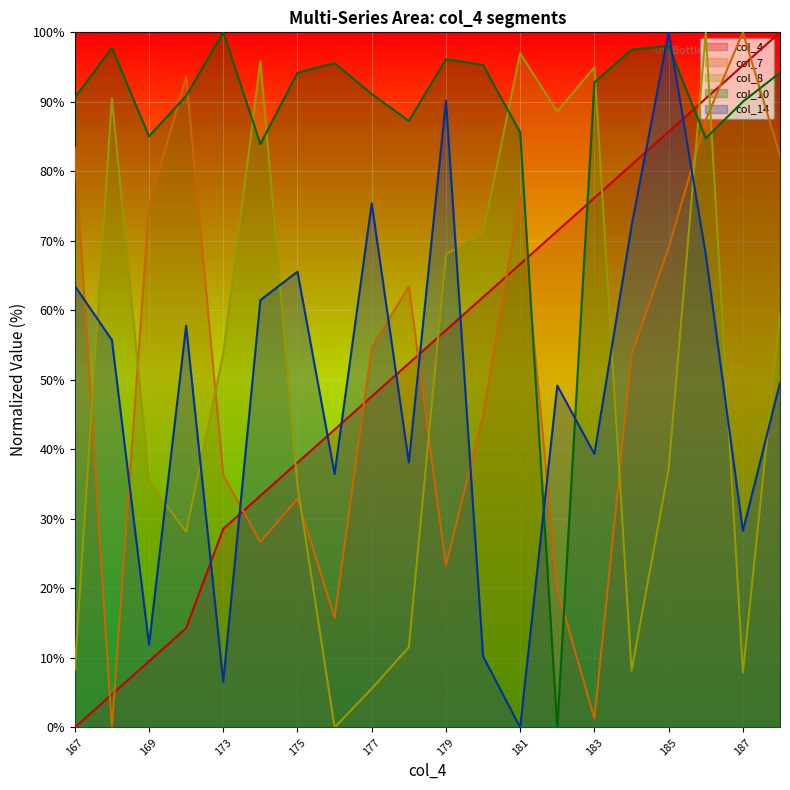

Is the value of col_8 at 167 greater than the value of col_14 at 174?

No